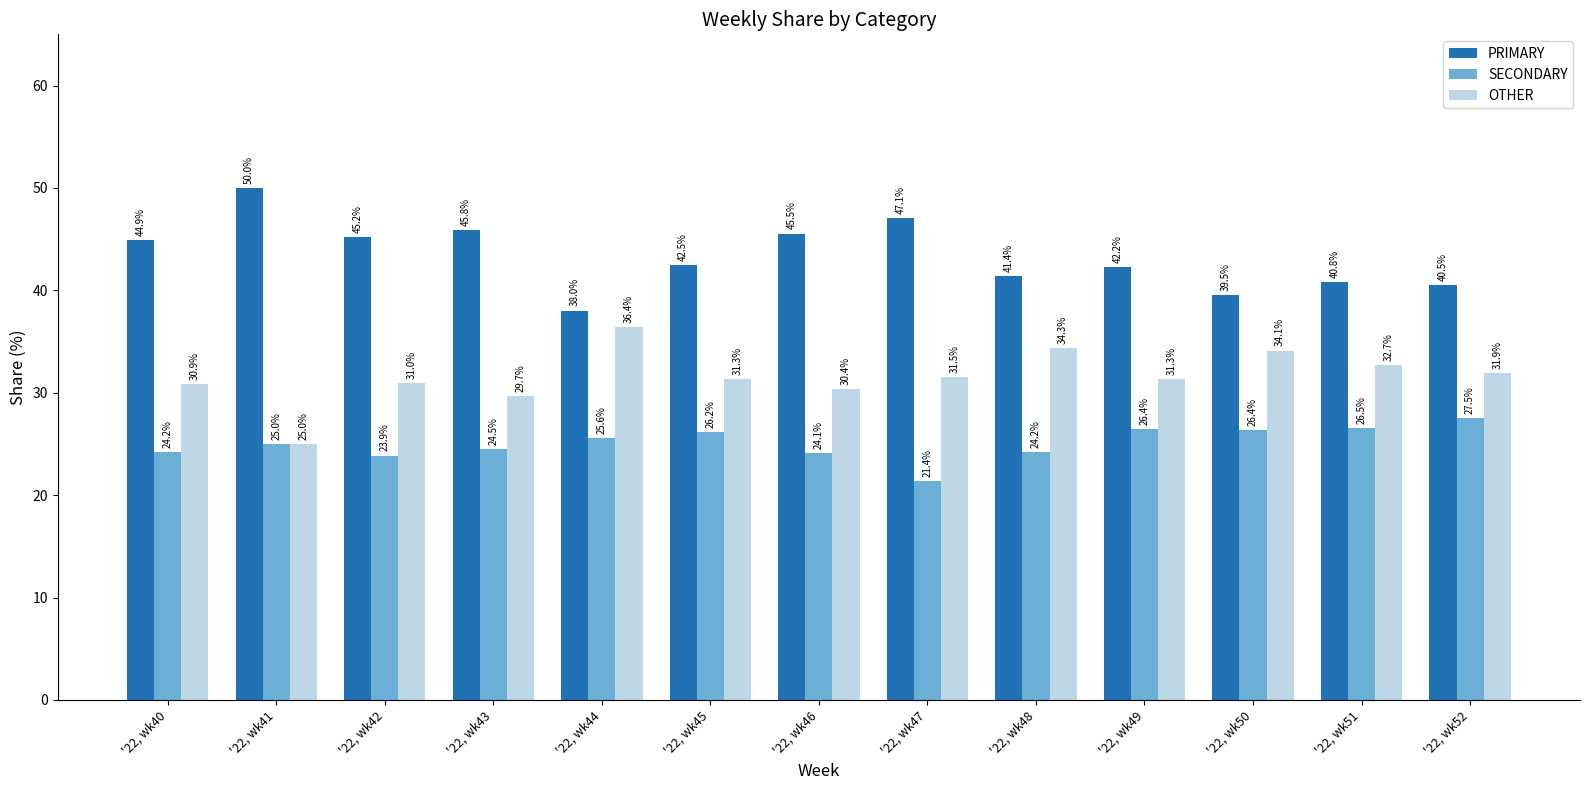

Are the bars grouped side by side (vs. stacked)?

Yes